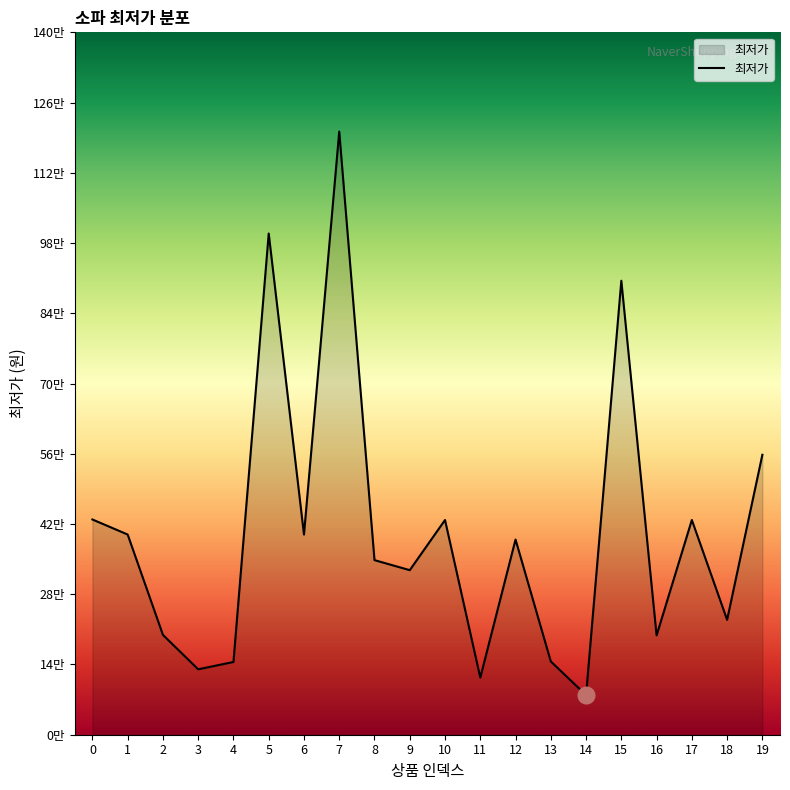

What is the change in value from 3 to 11?

-16460